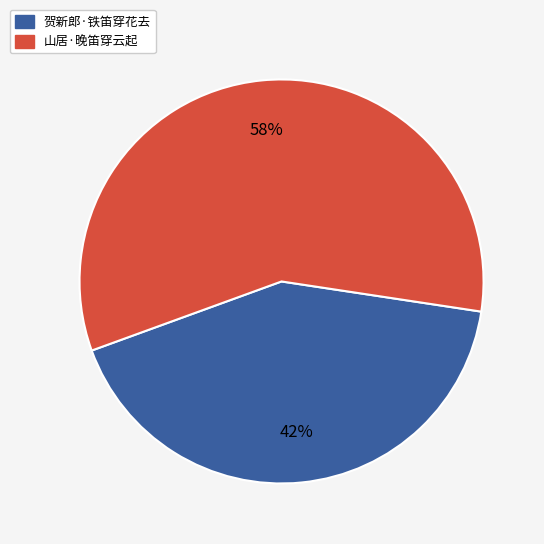

The 贺新郎·铁笛穿花去 slice represents 37% of the pie. True or false?

False